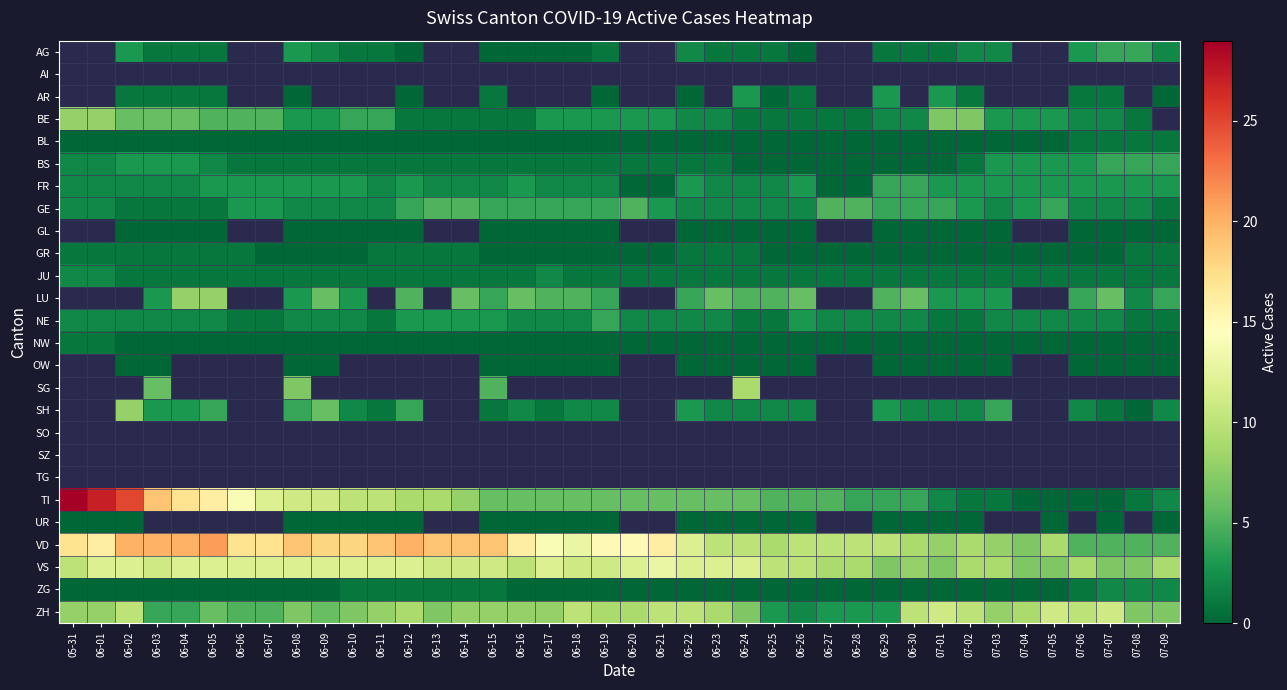

Rank the series by their maximum value, from lowest to highest.

BL, AG, AI, AR, UR, GR, NW, JU, ZG, BS, FR, NE, GE, BE, GL, LU, OW, SG, SH, SO, SZ, TG, ZH, VS, VD, TI